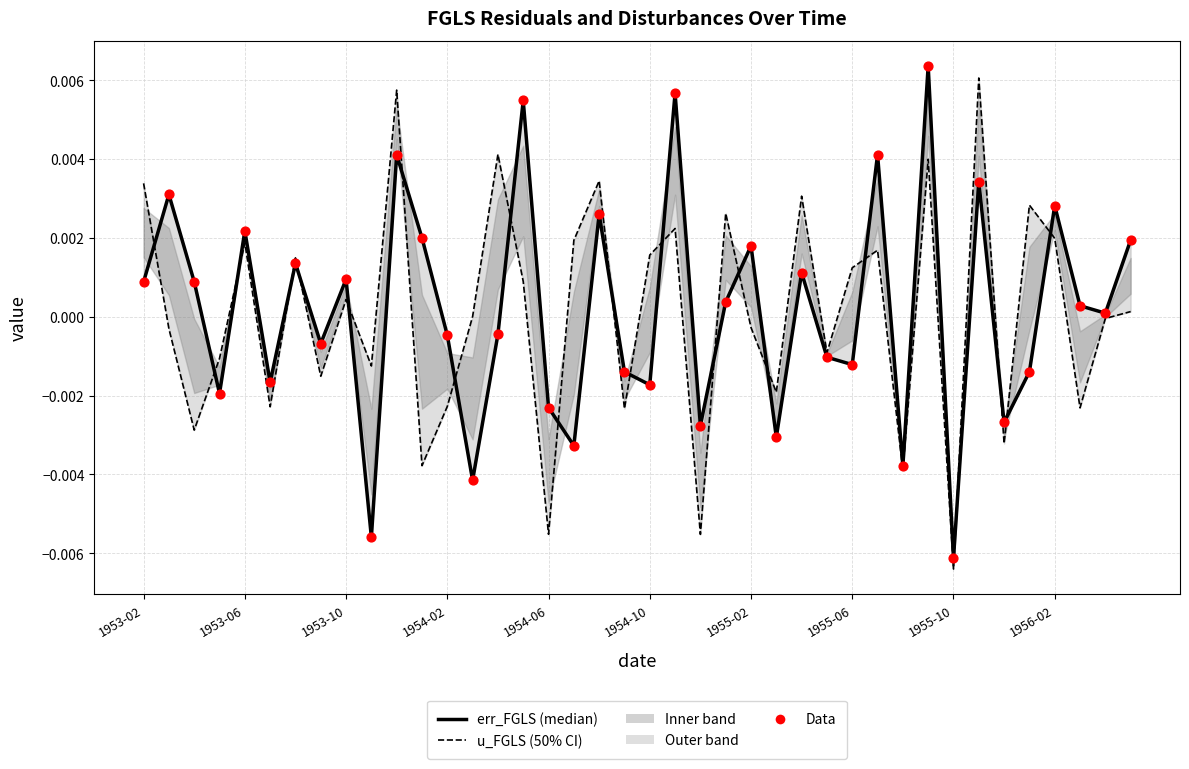

Which series has the largest total across all categories?

err_FGLS